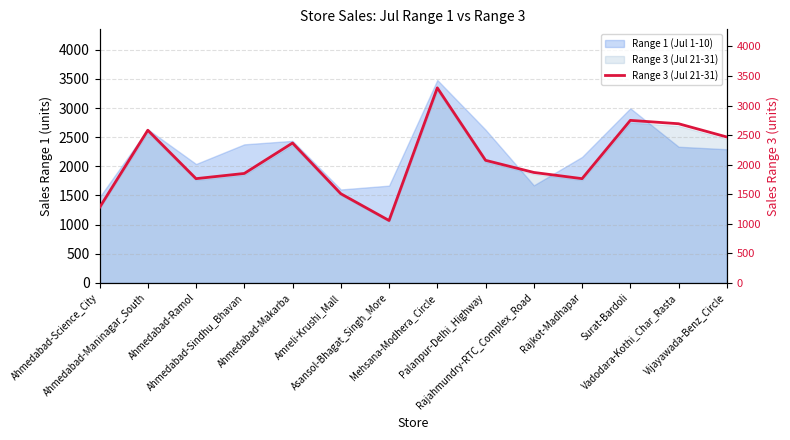

Reading left to right, transcribe all the data shown in this chart.

Ahmedabad-Science_City=1275	Ahmedabad-Maninagar_South=2583	Ahmedabad-Ramol=1764	Ahmedabad-Sindhu_Bhavan=1852	Ahmedabad-Makarba=2367	Amreli-Krushi_Mall=1509	Asansol-Bhagat_Singh_More=1056	Mehsana-Modhera_Circle=3300	Palanpur-Delhi_Highway=2074	Rajahmundry-RTC_Complex_Road=1869	Rajkot-Madhapar=1764	Surat-Bardoli=2750	Vadodara-Kothi_Char_Rasta=2693	Vijayawada-Benz_Circle=2469